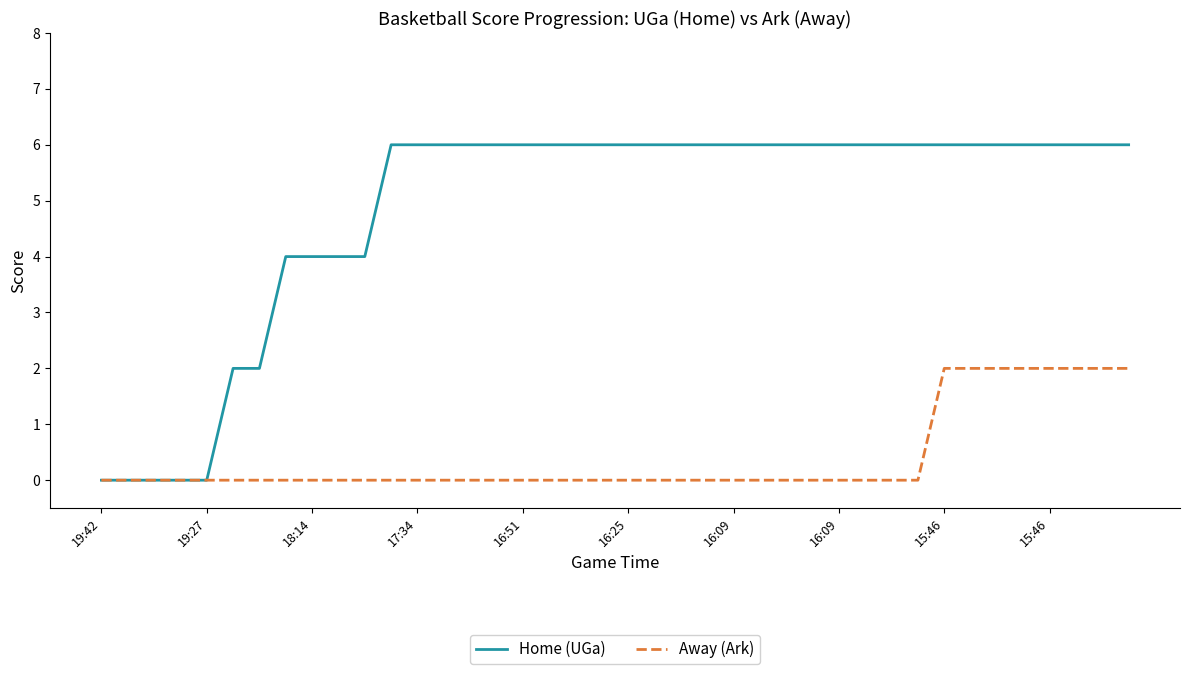

Which series has the largest total across all categories?

Home (UGa)